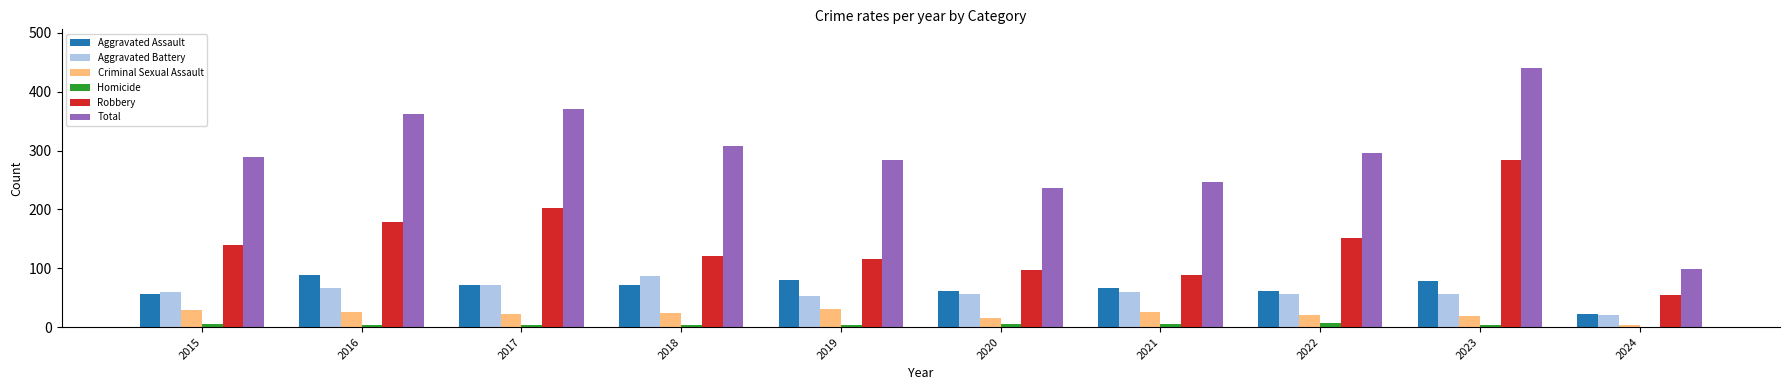

How many distinct data groups are displayed?

6